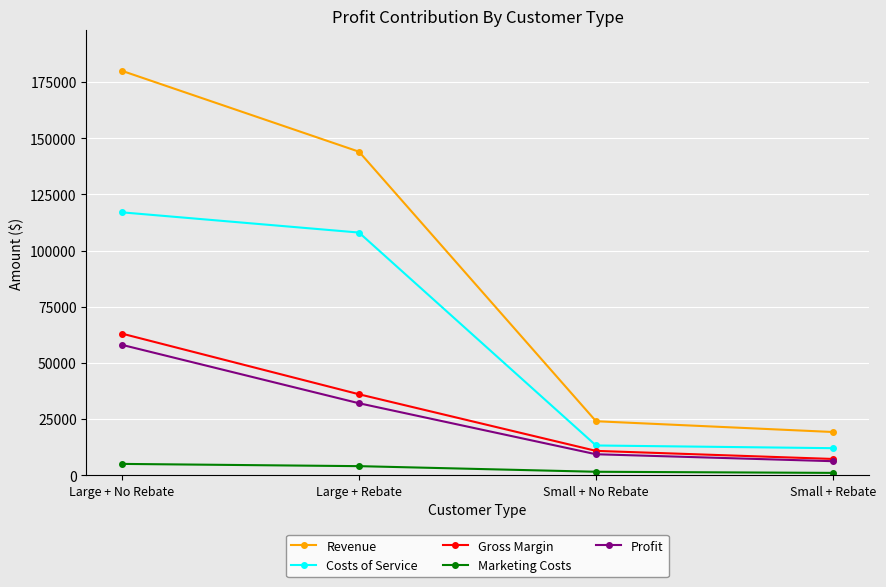

What is the smallest value displayed?

1000